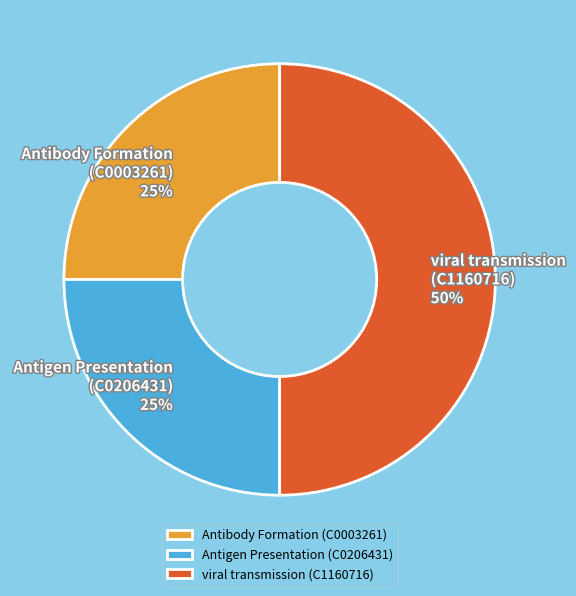

Is the sum of viral transmission (C1160716) and Antibody Formation (C0003261) greater than half?

Yes